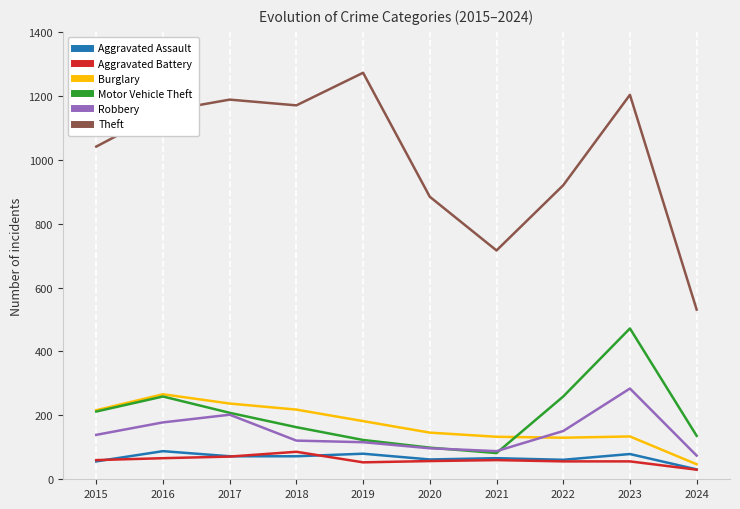

What is the approximate value of Robbery at 2018?

121